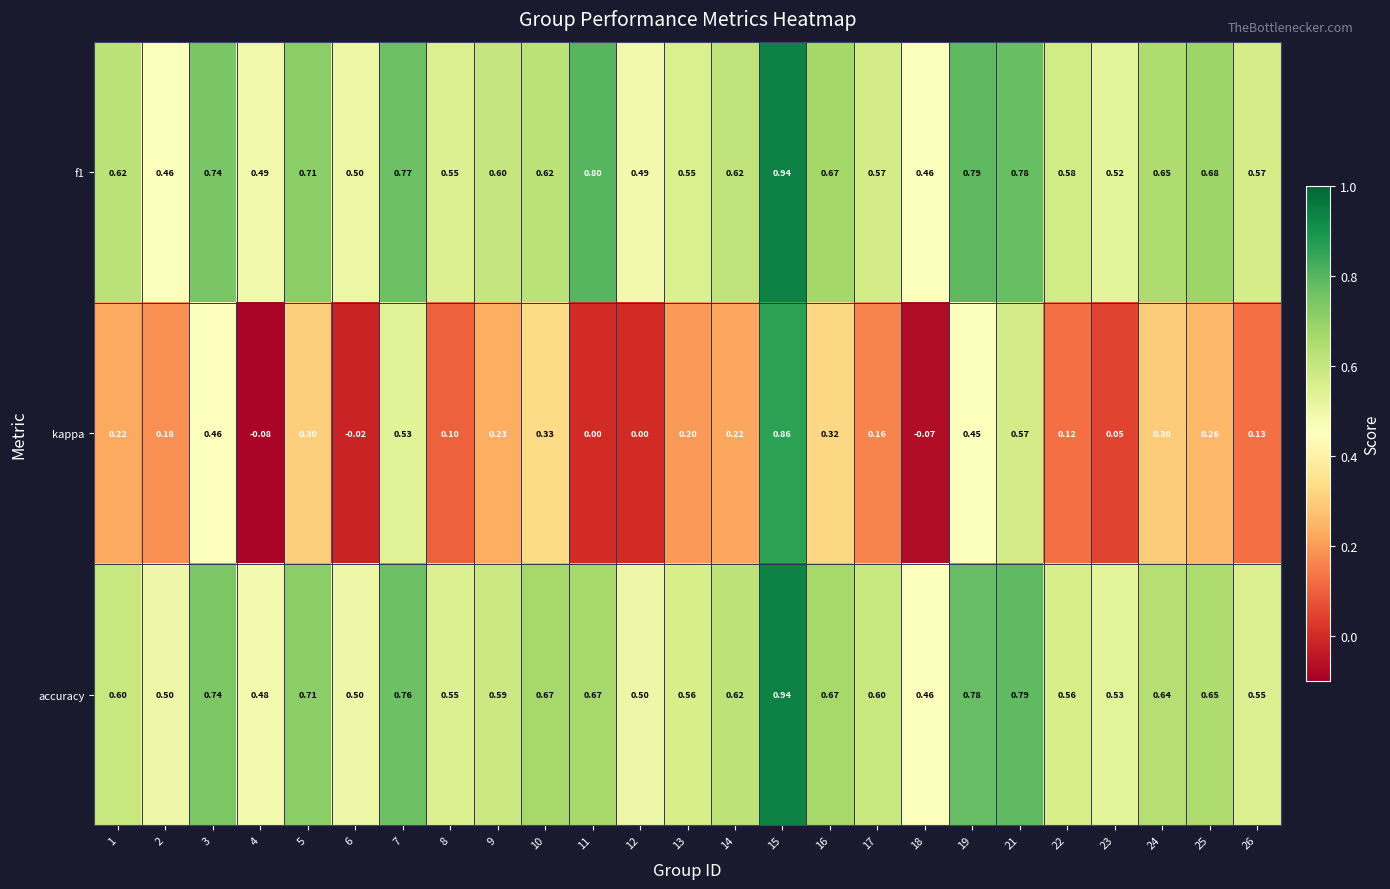

Which series changed the most between 12 and 13?

kappa